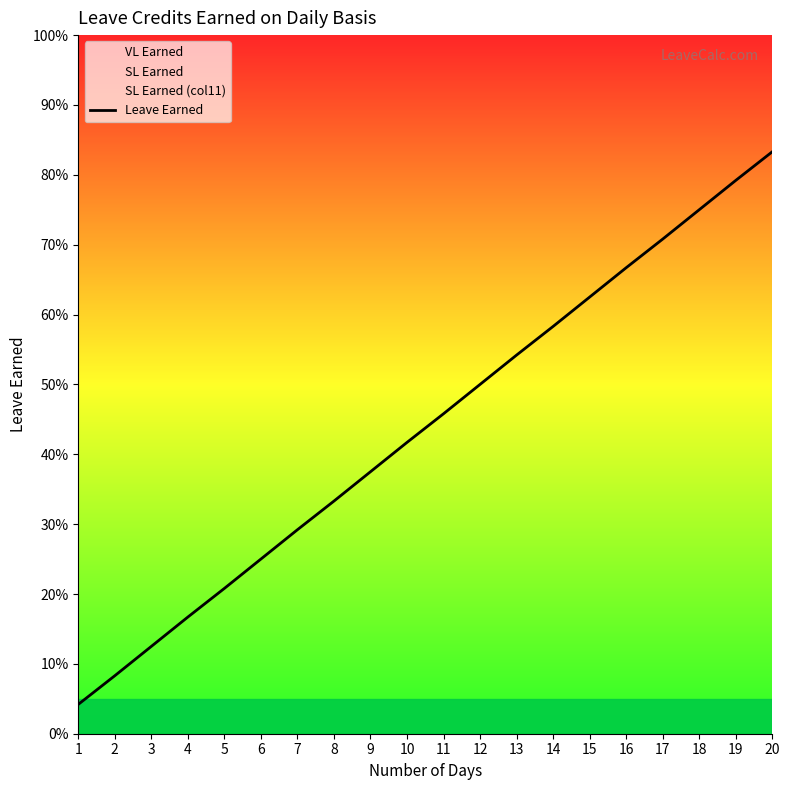

What is the average value?

0.4